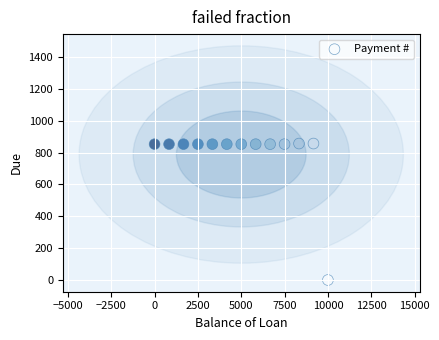

What is the range of X values (max minus min)?

10000.0